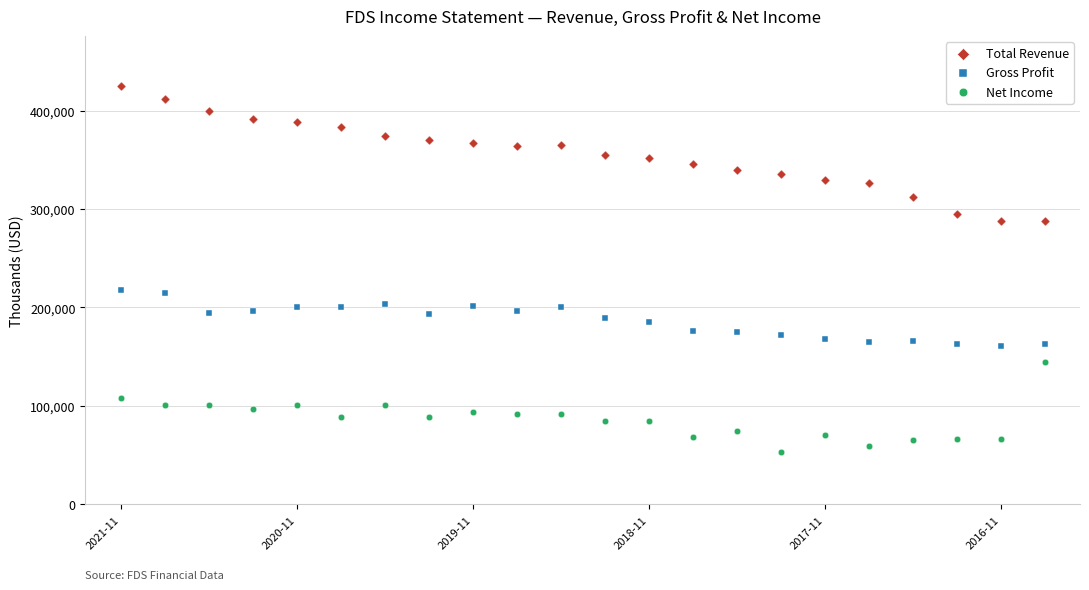

Which series has the largest Y range (max minus min)?

Total Revenue